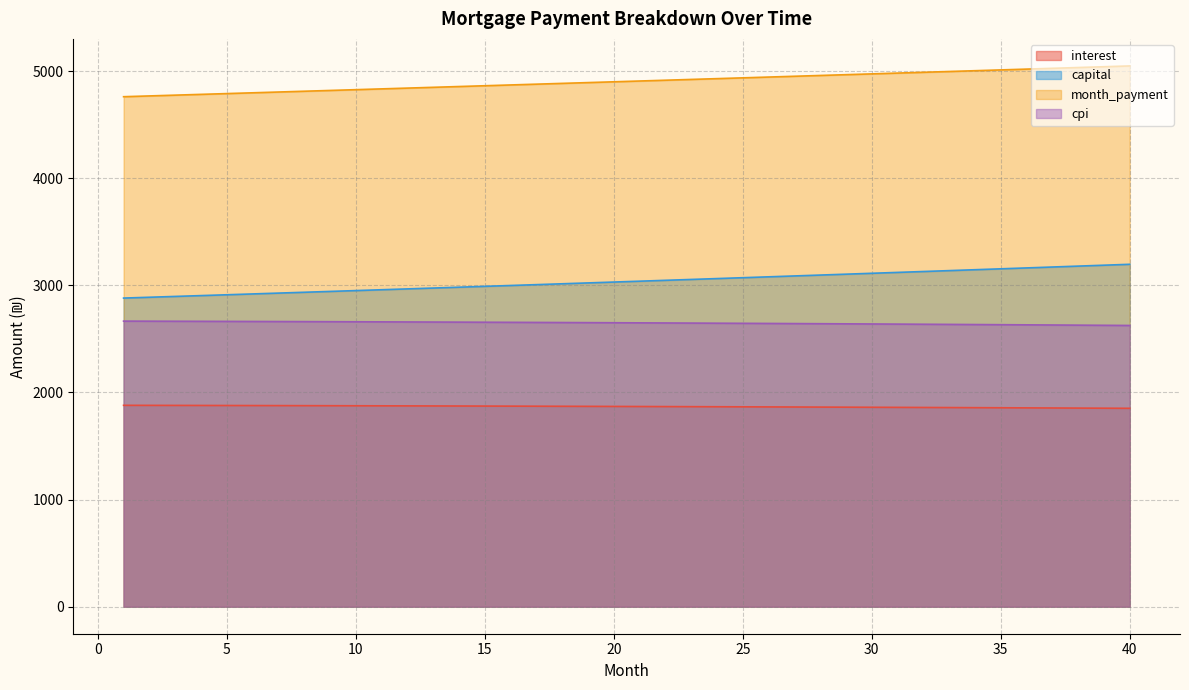

What are all the series names shown in the legend?

interest, capital, month_payment, cpi